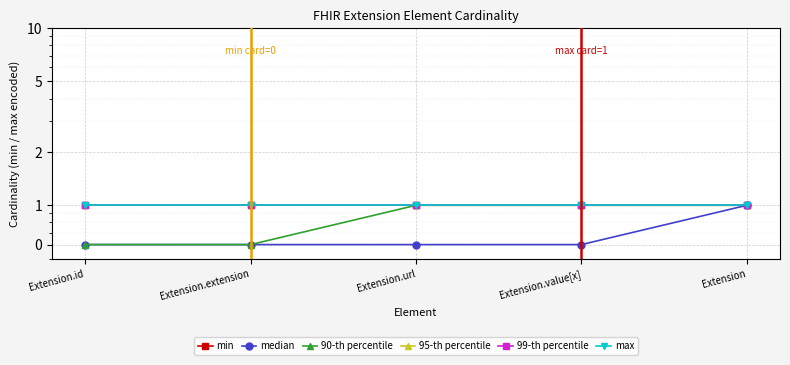

How many lines are shown in the chart?

6